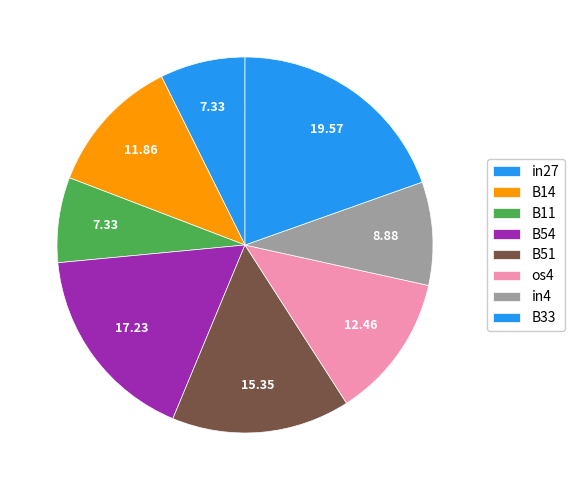

How many slices are in this pie chart?

8